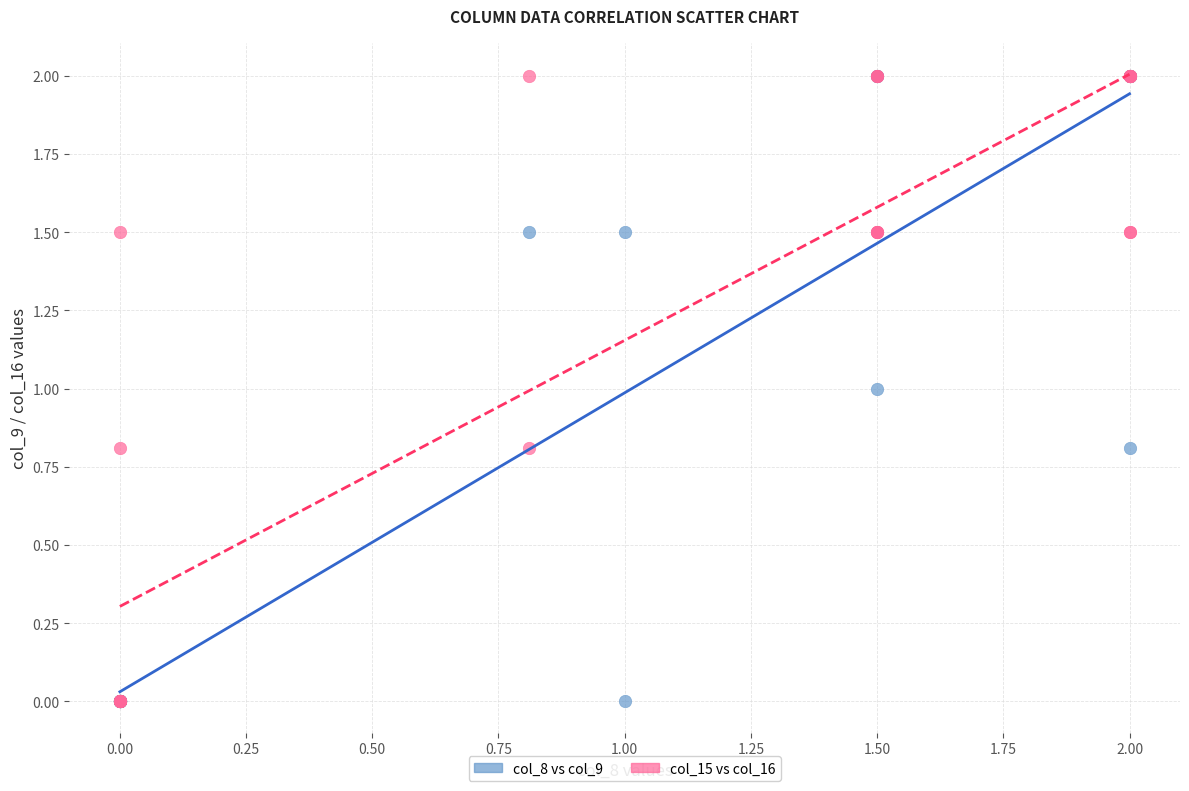

What are all the series names shown in the legend?

col_8 vs col_9, col_15 vs col_16